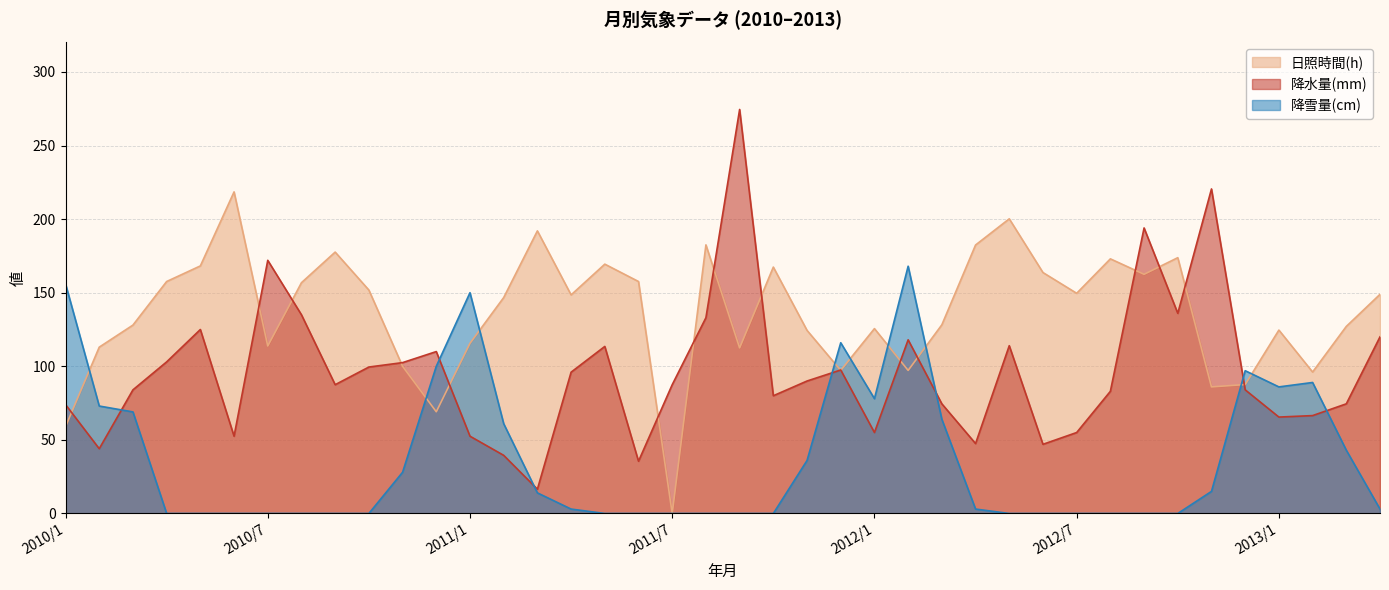

True or false: 降水量(mm) and 降雪量(cm) cross at least once.

True